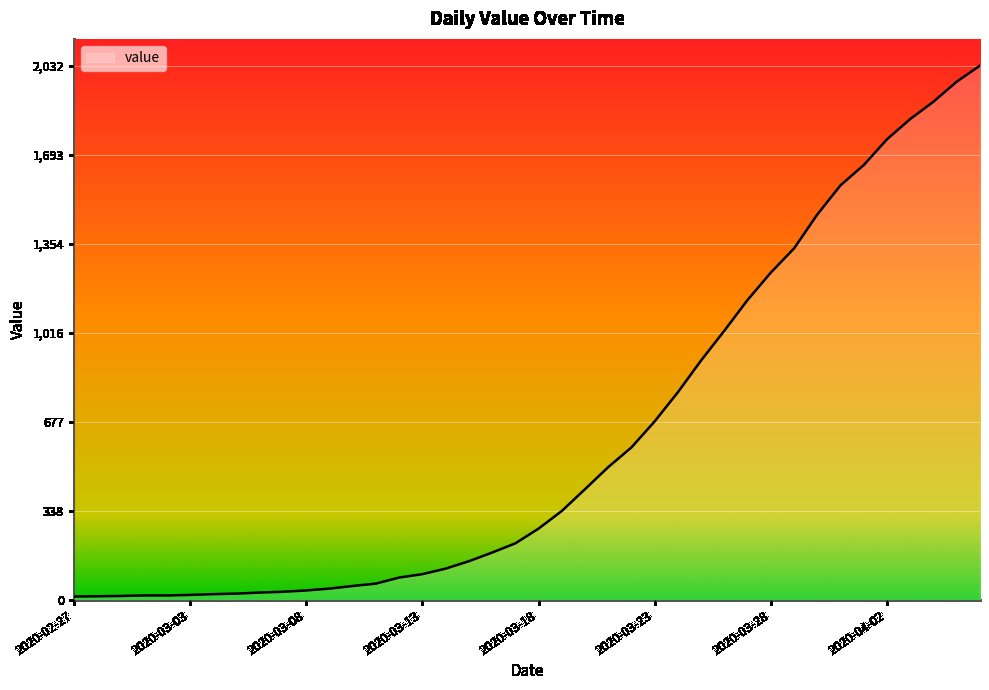

What is the sum of all values?

24656